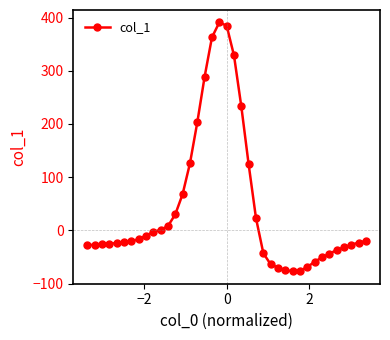

Count the number of categories in the chart.

39